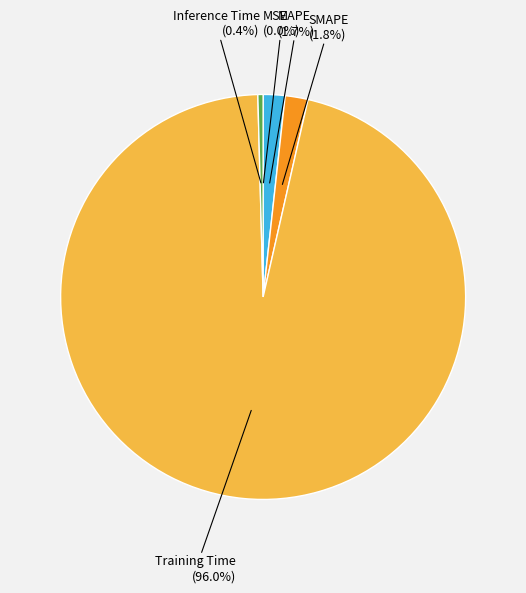

Is there any slice that represents more than half of the pie?

Yes